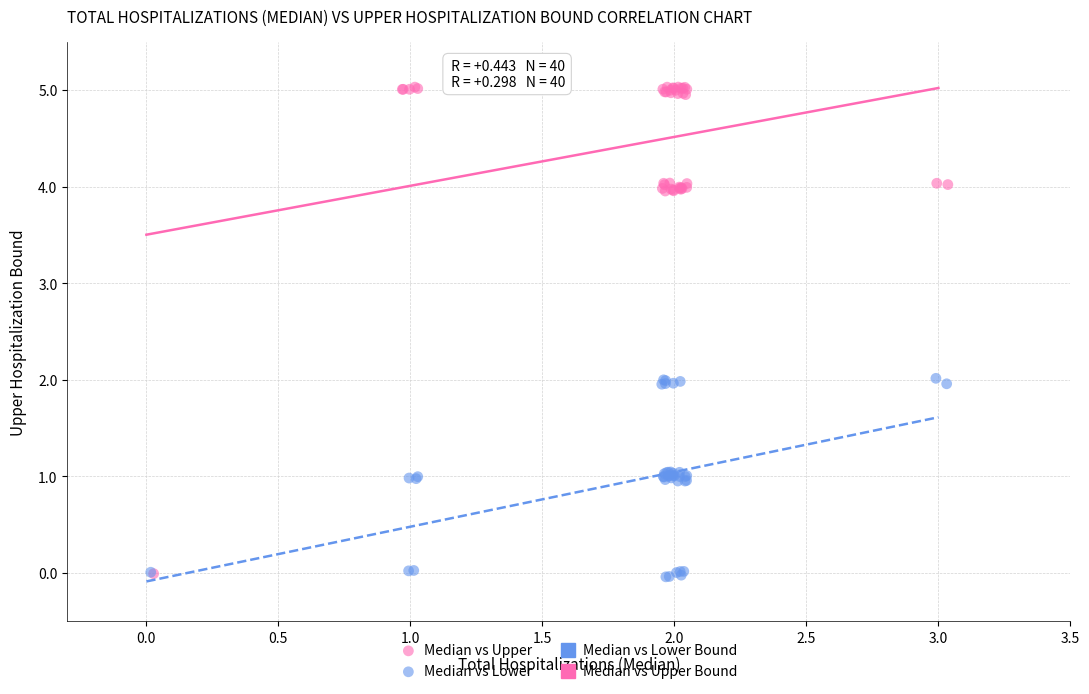

Which series has the largest Y range (max minus min)?

Median vs Upper